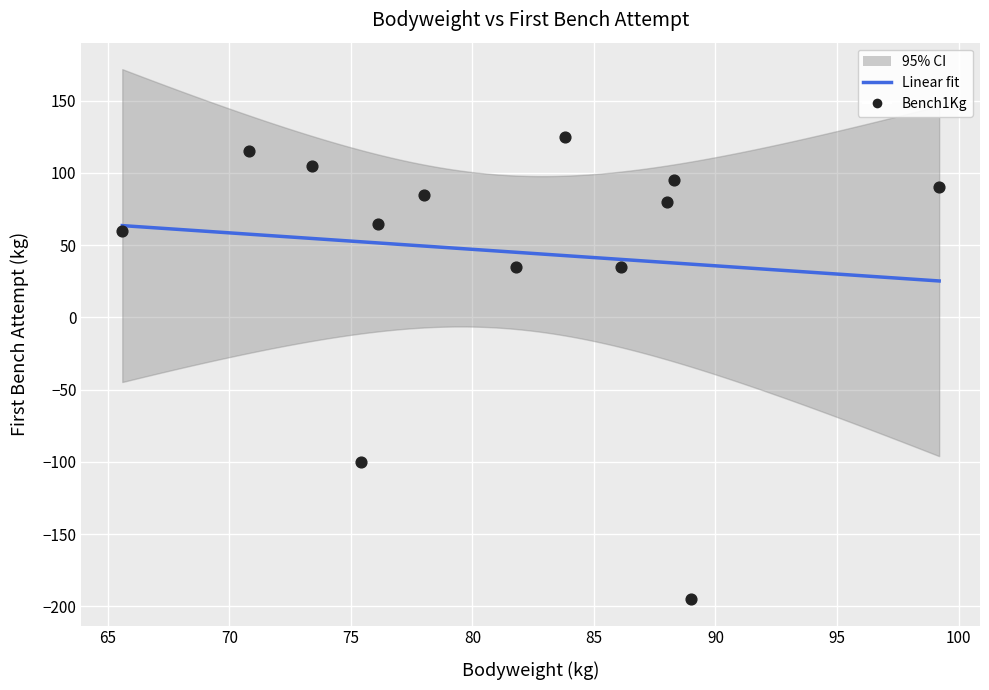

What Y value in the scatter plot is closest to -35?

-100